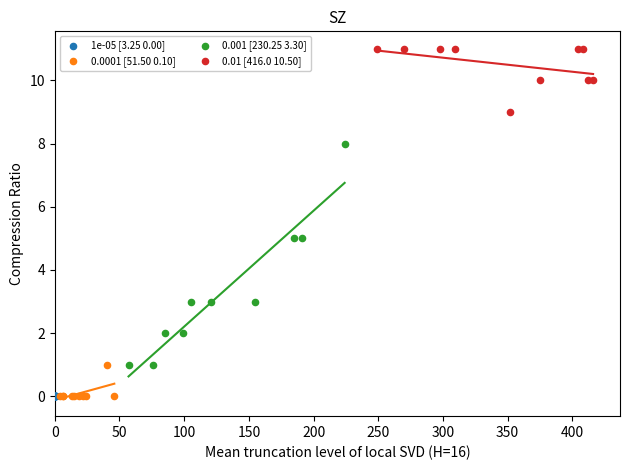

Which series reaches the maximum Y coordinate?

0.01 [416.0 10.50]